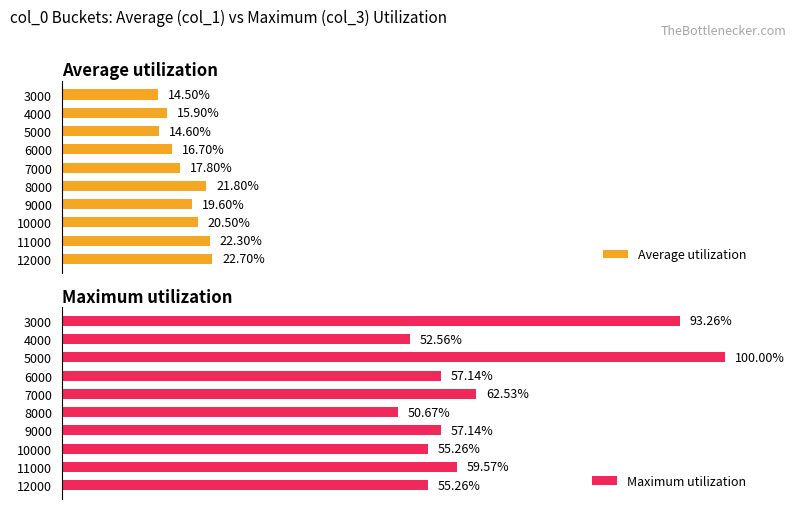

How many values in the Average utilization series exceed 19?

5